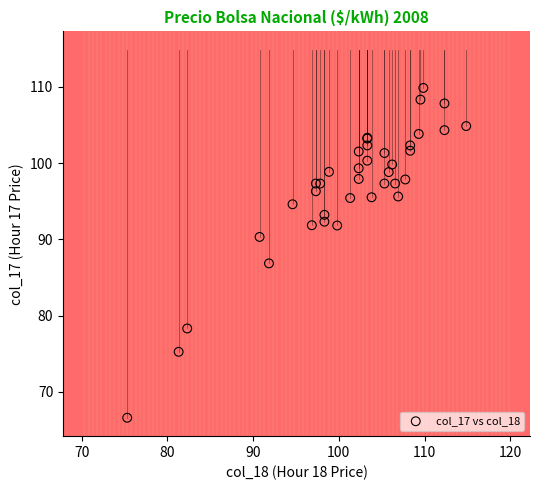

What Y value in the scatter plot is closest to 88?

86.9